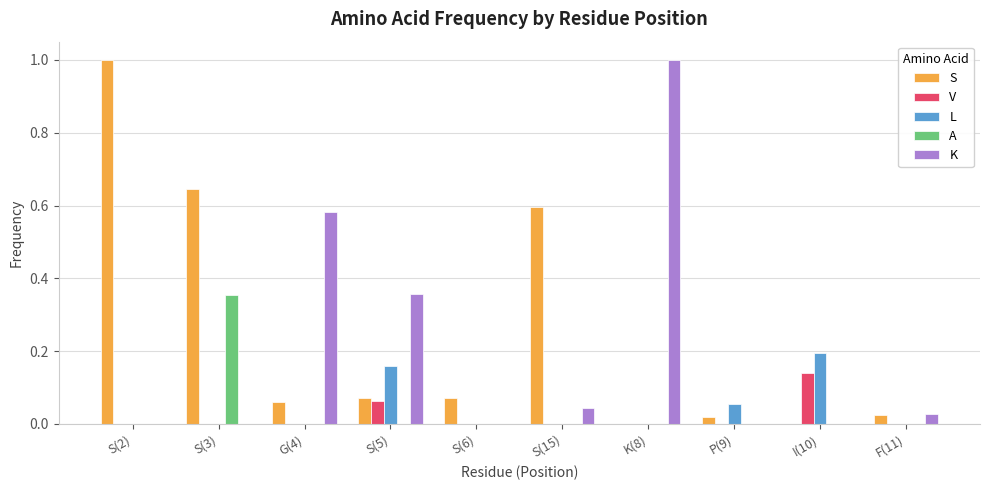

What is the maximum value shown in the chart?

1.0